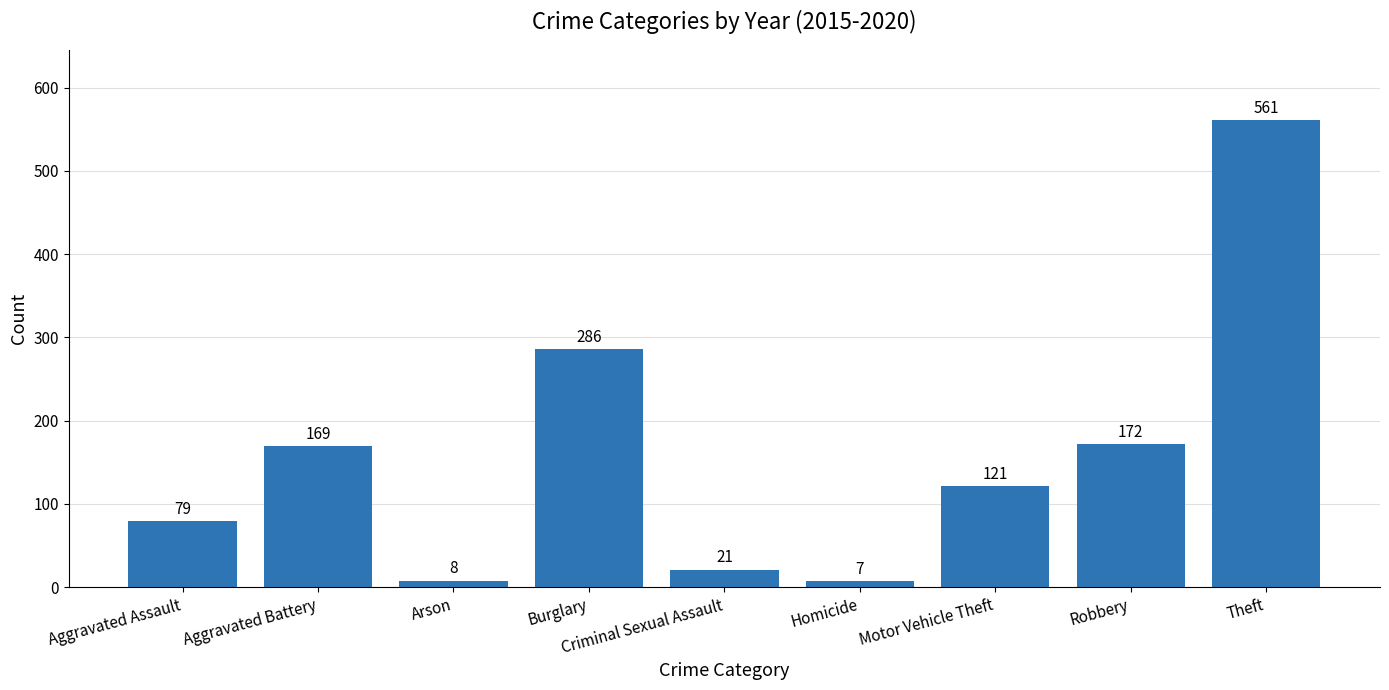

What is the label of the 1st bar from the right?

Theft